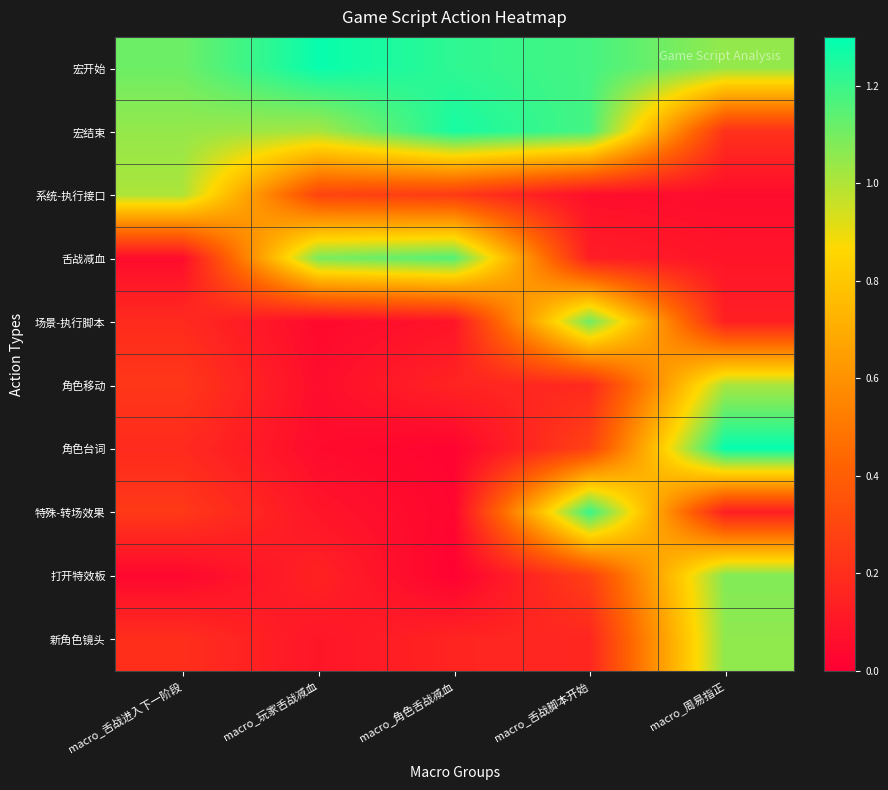

Which series has the largest total across all categories?

宏开始